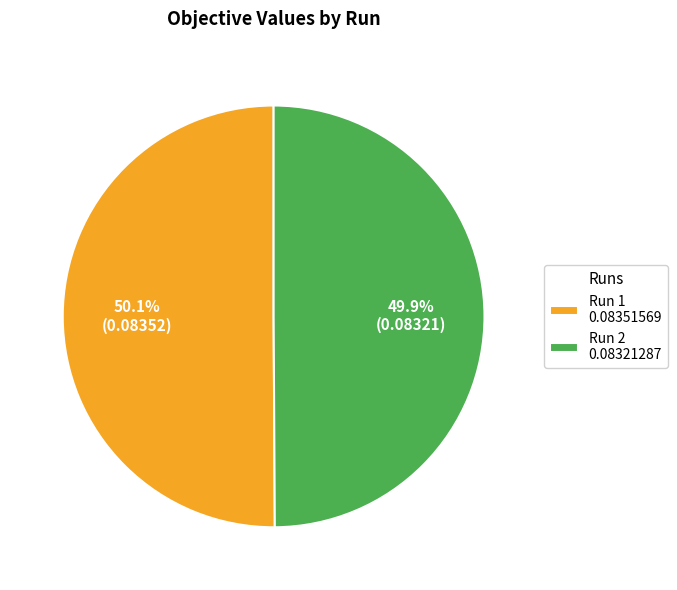

Does any single category account for the majority?

Yes